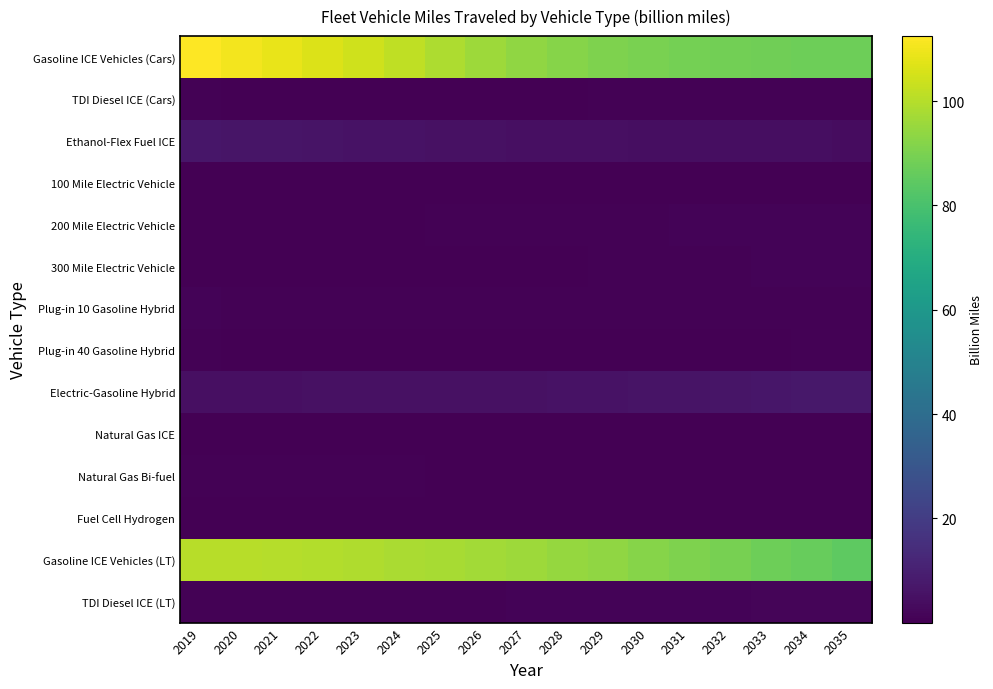

Reading left to right, what are all the values shown in this chart?

Gasoline ICE Vehicles (Cars): 2019=112.5	2020=110.5	2021=108.9	2022=106.7	2023=104.2	2024=101.5	2025=98.8	2026=96.1	2027=93.9	2028=92.1	2029=90.7	2030=89.8	2031=89.1	2032=88.4	2033=87.9	2034=87.6	2035=87.5
TDI Diesel ICE (Cars): 2019=0.5	2020=0.4	2021=0.4	2022=0.4	2023=0.4	2024=0.4	2025=0.4	2026=0.4	2027=0.4	2028=0.4	2029=0.5	2030=0.5	2031=0.5	2032=0.6	2033=0.6	2034=0.6	2035=0.7
Ethanol-Flex Fuel ICE: 2019=6.9	2020=6.5	2021=6.2	2022=5.9	2023=5.6	2024=5.4	2025=5.1	2026=4.9	2027=4.7	2028=4.6	2029=4.4	2030=4.3	2031=4.2	2032=4.1	2033=4.0	2034=4.0	2035=3.9
100 Mile Electric Vehicle: 2019=0.2	2020=0.2	2021=0.2	2022=0.2	2023=0.2	2024=0.2	2025=0.2	2026=0.2	2027=0.2	2028=0.2	2029=0.2	2030=0.3	2031=0.3	2032=0.3	2033=0.3	2034=0.3	2035=0.3
200 Mile Electric Vehicle: 2019=0.3	2020=0.3	2021=0.3	2022=0.3	2023=0.4	2024=0.4	2025=0.5	2026=0.5	2027=0.6	2028=0.6	2029=0.7	2030=0.8	2031=0.9	2032=1.0	2033=1.1	2034=1.2	2035=1.3
300 Mile Electric Vehicle: 2019=0.2	2020=0.1	2021=0.1	2022=0.1	2023=0.1	2024=0.2	2025=0.2	2026=0.3	2027=0.3	2028=0.4	2029=0.5	2030=0.6	2031=0.7	2032=0.8	2033=0.9	2034=1.0	2035=1.1
Plug-in 10 Gasoline Hybrid: 2019=1.1	2020=0.7	2021=0.5	2022=0.5	2023=0.5	2024=0.5	2025=0.5	2026=0.5	2027=0.5	2028=0.5	2029=0.5	2030=0.5	2031=0.5	2032=0.6	2033=0.6	2034=0.6	2035=0.6
Plug-in 40 Gasoline Hybrid: 2019=0.6	2020=0.4	2021=0.3	2022=0.3	2023=0.3	2024=0.3	2025=0.3	2026=0.3	2027=0.3	2028=0.3	2029=0.3	2030=0.3	2031=0.4	2032=0.4	2033=0.4	2034=0.5	2035=0.5
Electric-Gasoline Hybrid: 2019=4.7	2020=4.7	2021=4.8	2022=4.9	2023=5.0	2024=5.0	2025=5.1	2026=5.2	2027=5.3	2028=5.4	2029=5.6	2030=5.9	2031=6.1	2032=6.4	2033=6.7	2034=7.1	2035=7.4
Natural Gas ICE: 2019=0.2	2020=0.2	2021=0.2	2022=0.1	2023=0.1	2024=0.1	2025=0.1	2026=0.1	2027=0.1	2028=0.1	2029=0.1	2030=0.1	2031=0.1	2032=0.1	2033=0.1	2034=0.1	2035=0.1
Natural Gas Bi-fuel: 2019=0.5	2020=0.5	2021=0.5	2022=0.5	2023=0.5	2024=0.5	2025=0.4	2026=0.4	2027=0.4	2028=0.4	2029=0.4	2030=0.4	2031=0.4	2032=0.4	2033=0.3	2034=0.3	2035=0.3
Fuel Cell Hydrogen: 2019=0.0	2020=0.0	2021=0.0	2022=0.0	2023=0.0	2024=0.0	2025=0.0	2026=0.0	2027=0.0	2028=0.0	2029=0.0	2030=0.0	2031=0.1	2032=0.1	2033=0.1	2034=0.1	2035=0.1
Gasoline ICE Vehicles (LT): 2019=100.3	2020=100.2	2021=100.1	2022=99.5	2023=99.0	2024=98.4	2025=97.6	2026=96.8	2027=95.8	2028=94.8	2029=93.7	2030=92.2	2031=90.7	2032=89.2	2033=87.7	2034=86.2	2035=84.7
TDI Diesel ICE (LT): 2019=0.6	2020=0.6	2021=0.6	2022=0.7	2023=0.7	2024=0.8	2025=0.8	2026=0.9	2027=0.9	2028=1.0	2029=1.1	2030=1.1	2031=1.2	2032=1.3	2033=1.3	2034=1.4	2035=1.4